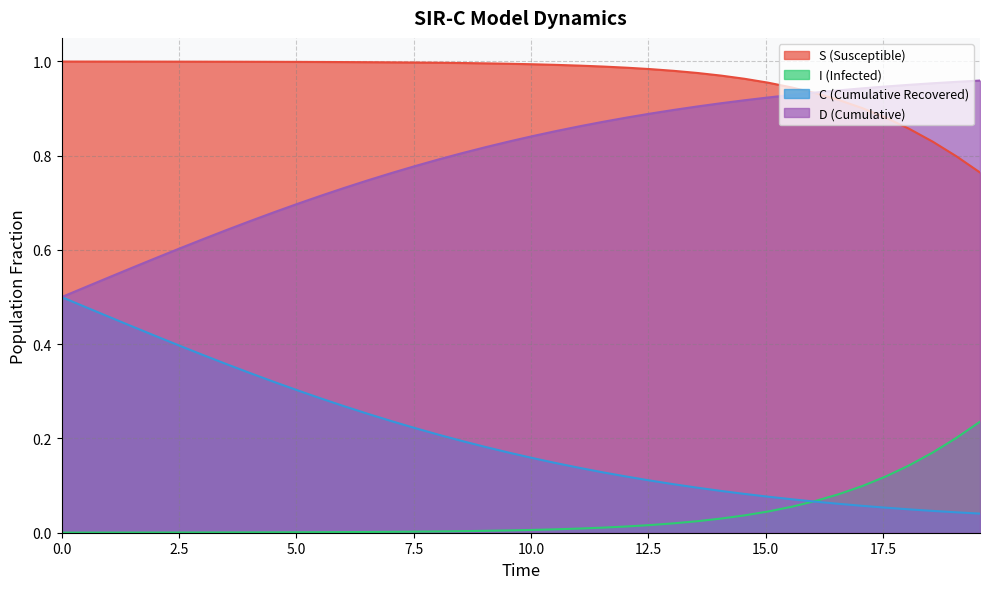

Rank the series by their maximum value, from lowest to highest.

I (Infected), C (Cumulative Recovered), D (Cumulative), S (Susceptible)